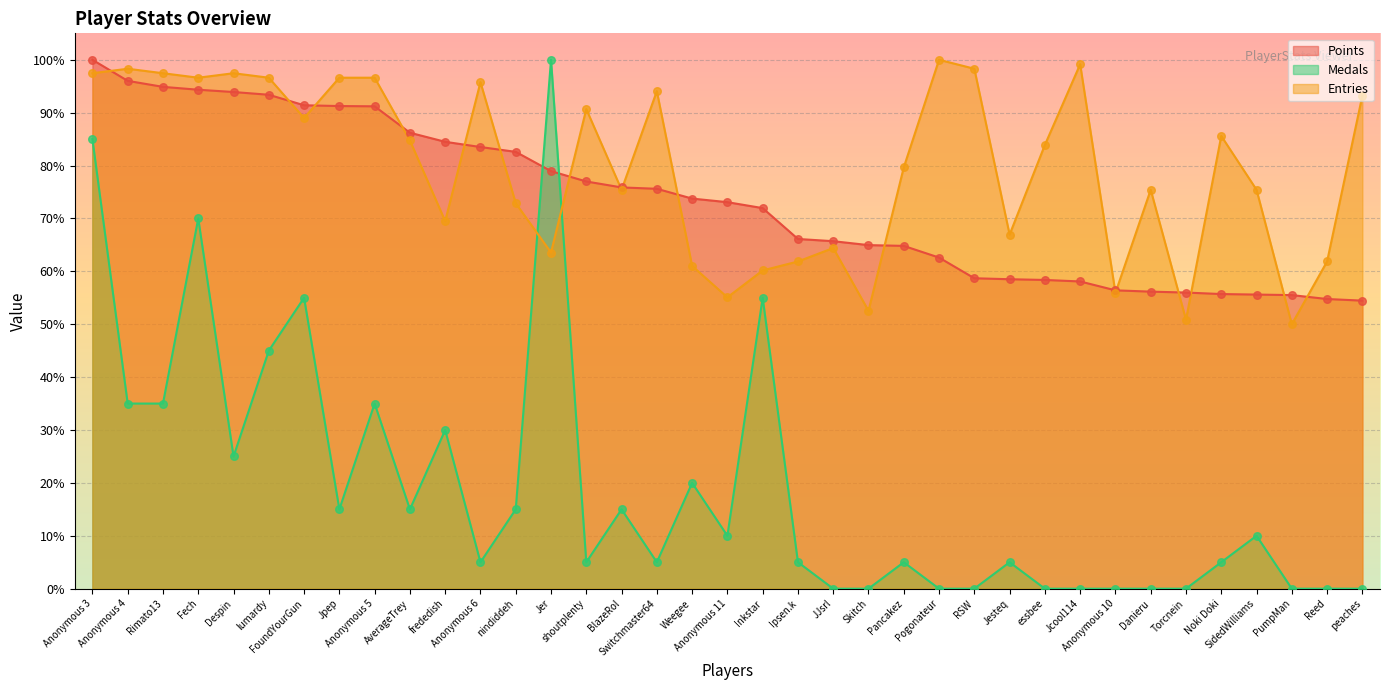

Which series has the largest total across all categories?

Entries